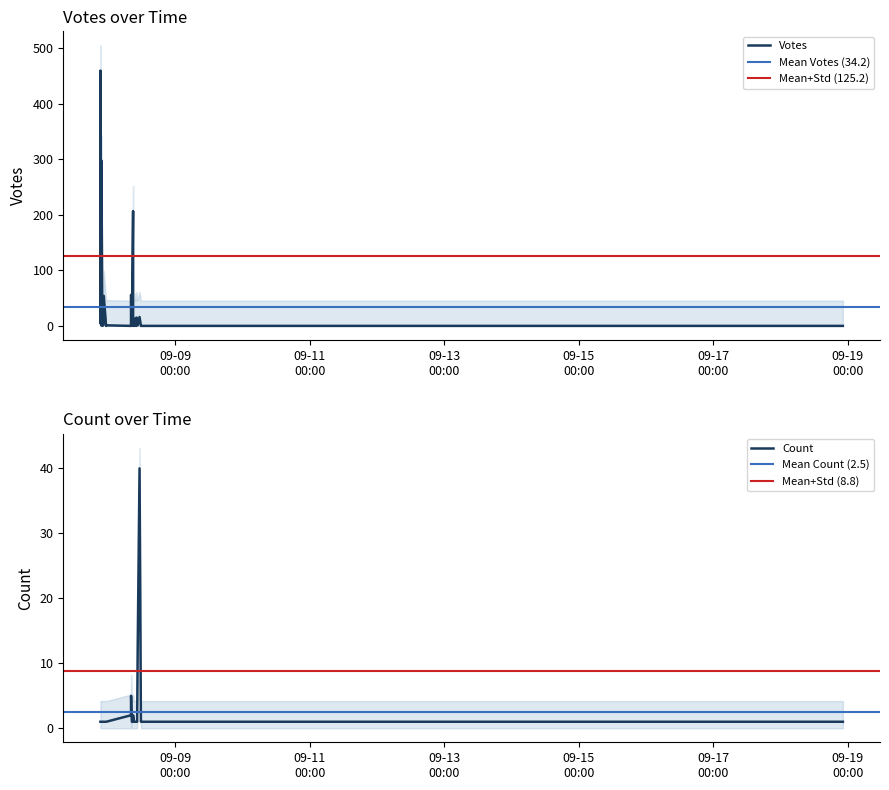

At which label does Count reach its peak?

2019-09-08 11:16